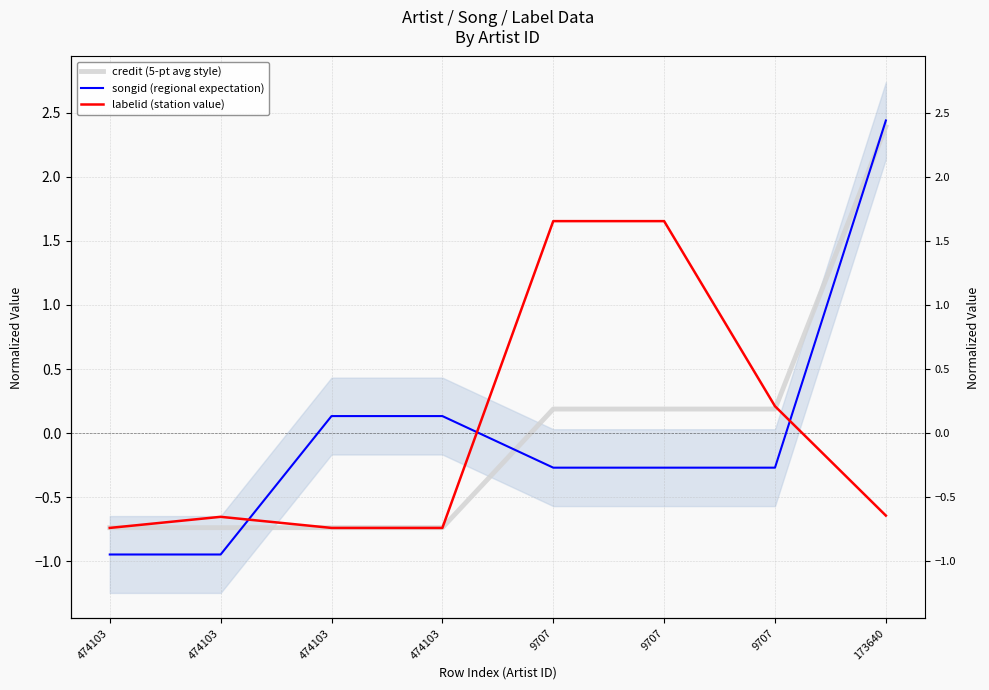

Between 474103 and 9707, which is larger?

9707